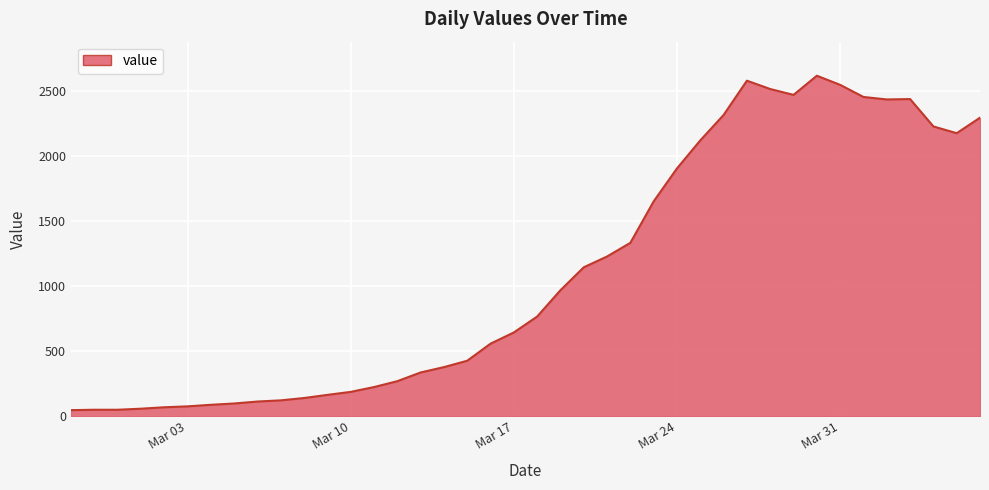

What is the greatest value displayed?

2614